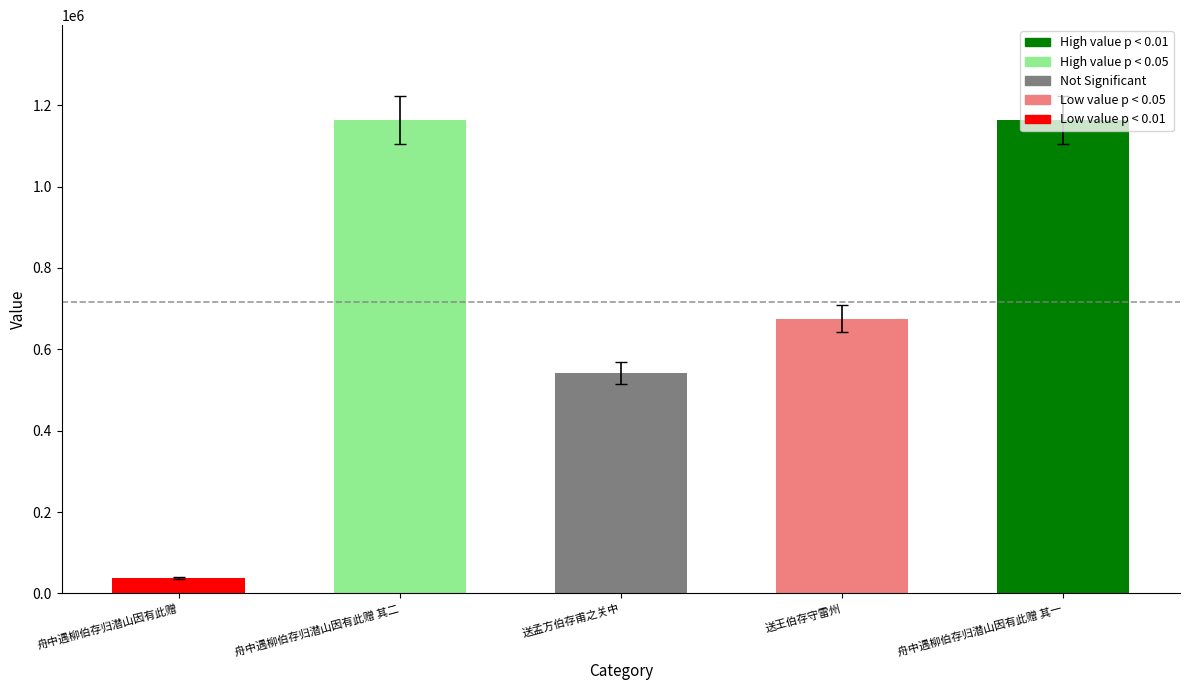

What is the change in value from 送孟方伯存甫之关中 to 送王伯存守雷州?

+133365